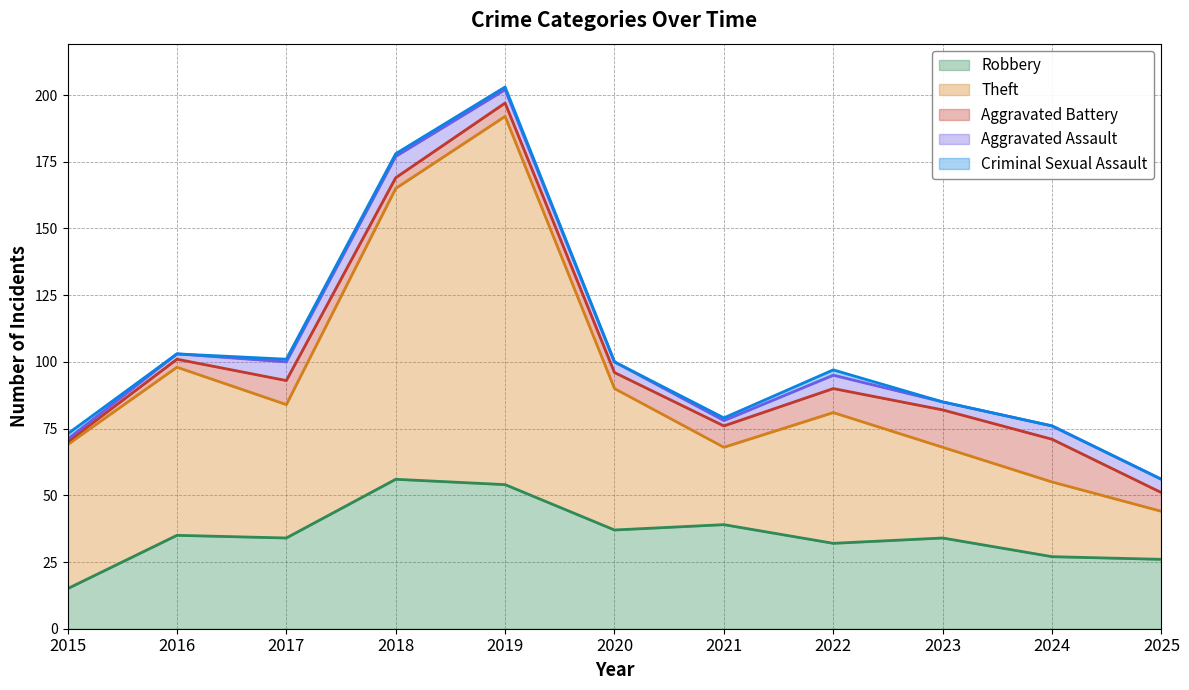

Where is Robbery nearest to the value 35?

2016